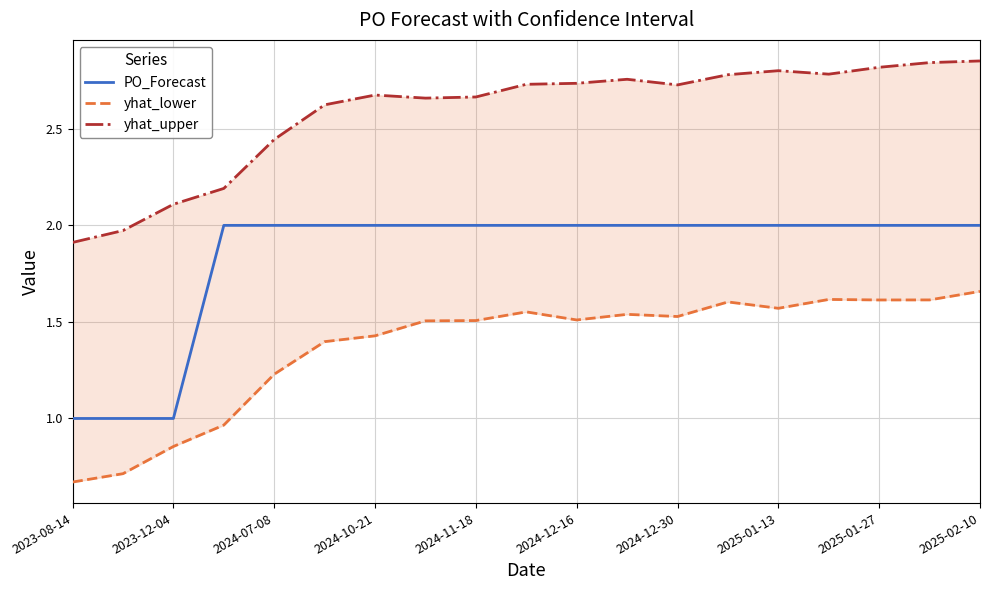

The value of PO_Forecast at 2024-12-16 is 2. True or false?

True